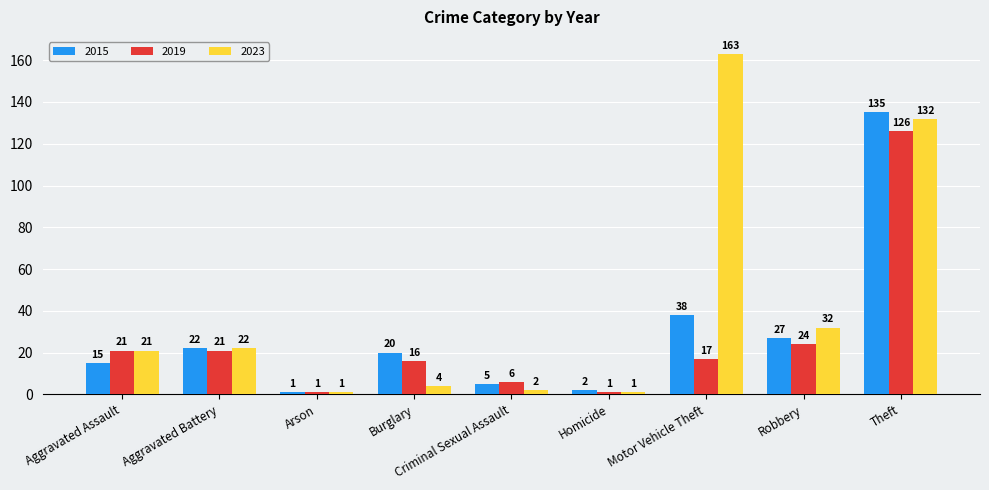

What is the value of the 2023 bar at the 1st from the left?

21